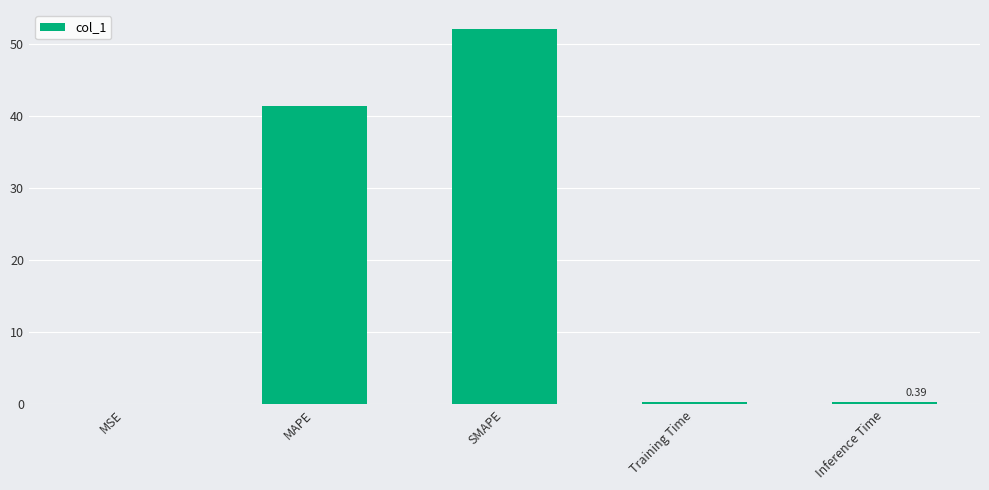

Are the bars grouped side by side (vs. stacked)?

No